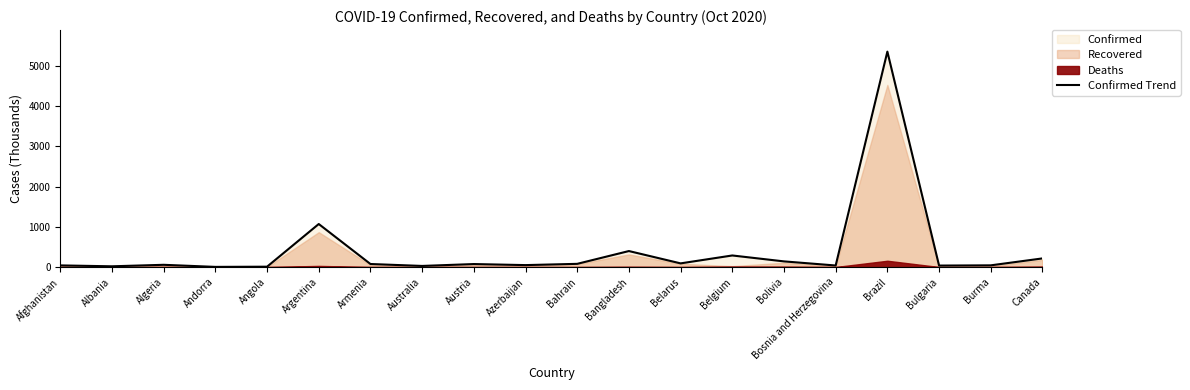

Reading left to right, extract all data points from this chart.

Afghanistan=40.8	Albania=18.6	Algeria=55.6	Andorra=4.0	Angola=8.8	Argentina=1069.4	Armenia=75.5	Australia=27.5	Austria=74.4	Azerbaijan=48.2	Bahrain=79.6	Bangladesh=397.5	Belarus=91.2	Belgium=287.7	Bolivia=140.6	Bosnia and Herzegovina=38.5	Brazil=5353.7	Bulgaria=36.5	Burma=42.4	Canada=214.5